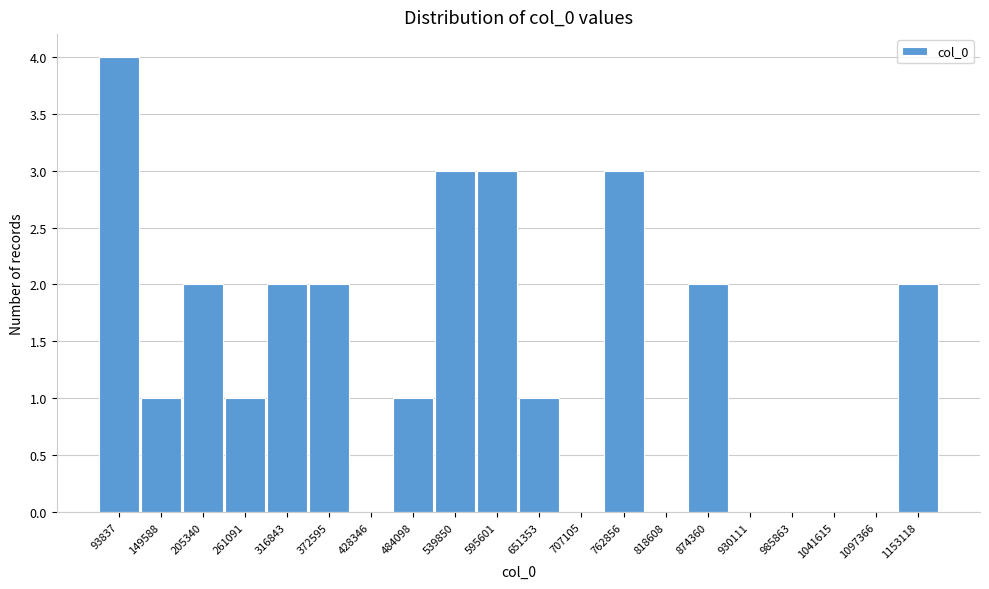

Reading left to right, list all the values displayed in this chart.

93837=4	149588=1	205340=2	261091=1	316843=2	372595=2	428346=0	484098=1	539850=3	595601=3	651353=1	707105=0	762856=3	818608=0	874360=2	930111=0	985863=0	1041615=0	1097366=0	1153118=2